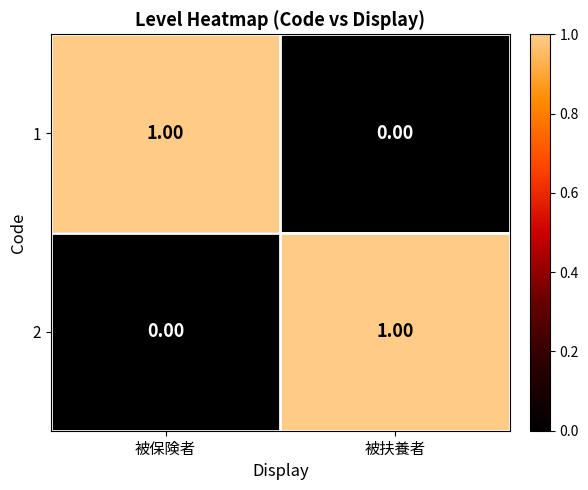

What is the total value across all series at 被保険者?

1